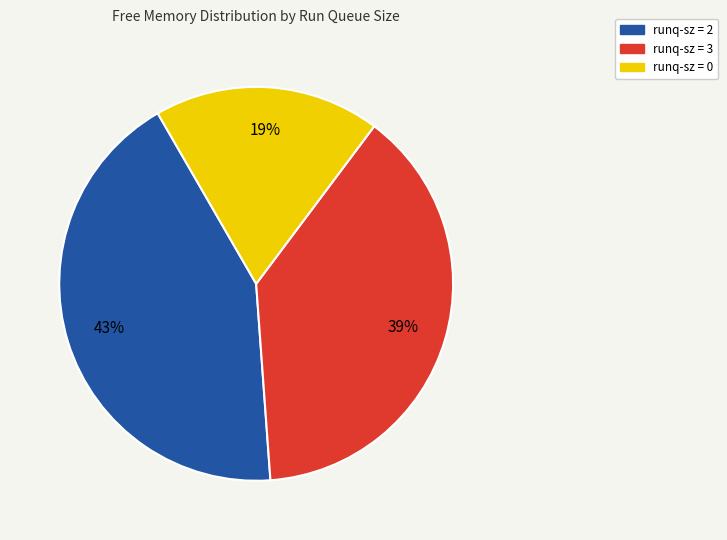

Is there a majority slice in this chart?

No